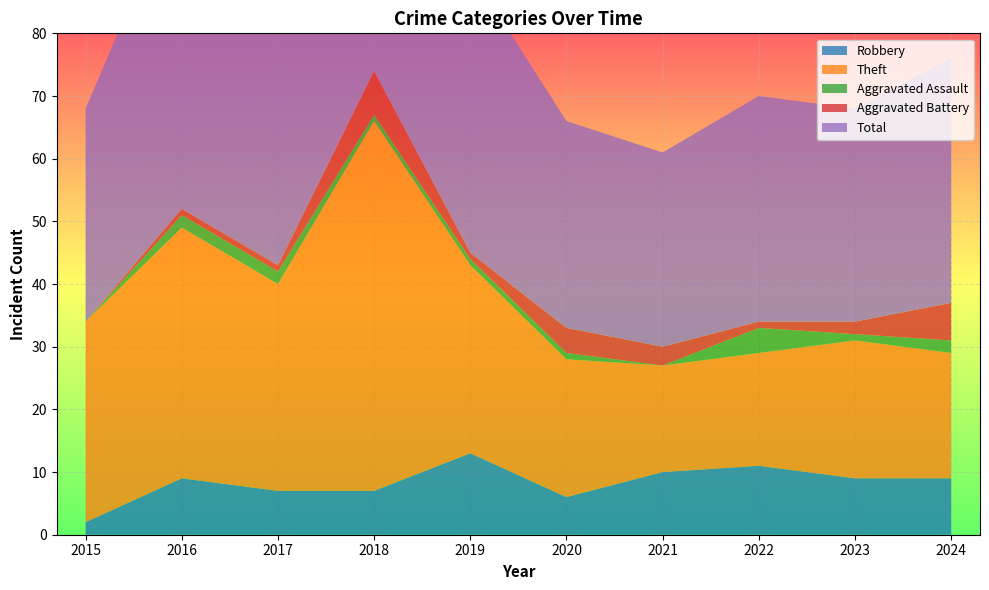

Reading left to right, transcribe all the data shown in this chart.

Robbery: 2	9	7	7	13	6	10	11	9	9
Theft: 32	40	33	59	30	22	17	18	22	20
Aggravated Assault: 0	2	2	1	1	1	0	4	1	2
Aggravated Battery: 0	1	1	7	1	4	3	1	2	6
Total: 34	52	43	74	45	33	31	36	34	39